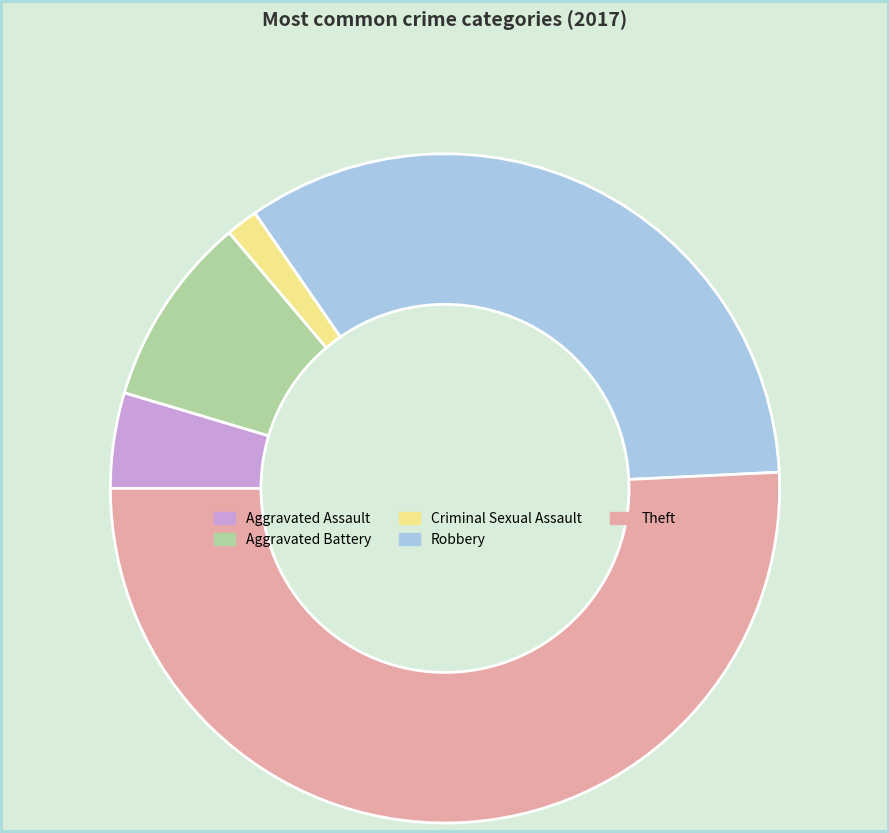

Approximately how many times larger is the value at Aggravated Battery compared to Criminal Sexual Assault?

6.0